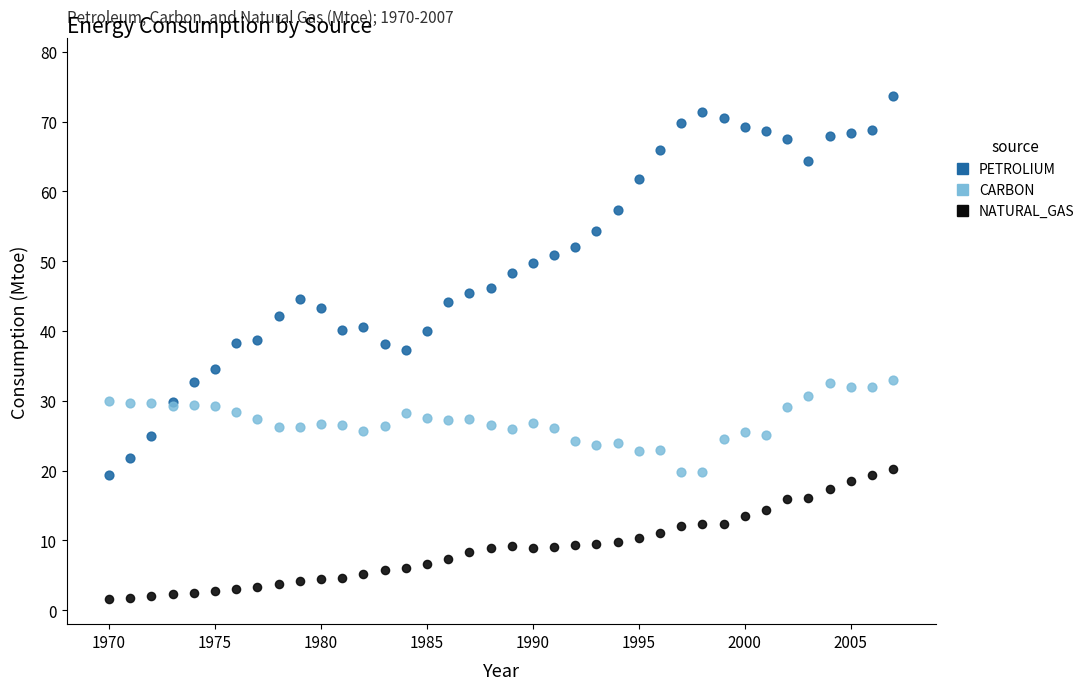

Which series has the widest spread of Y values?

PETROLIUM